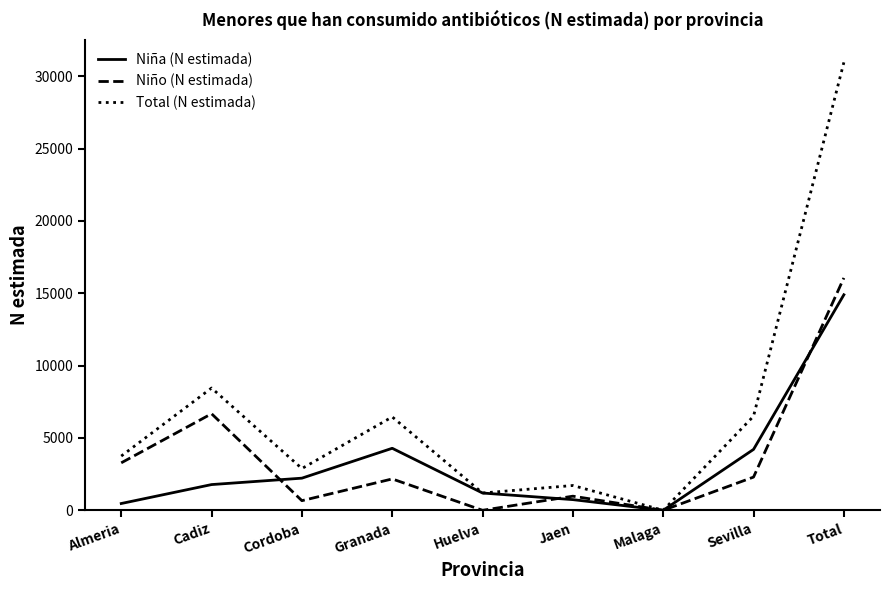

What is the spread (max minus min) of values at Cadiz?

6673